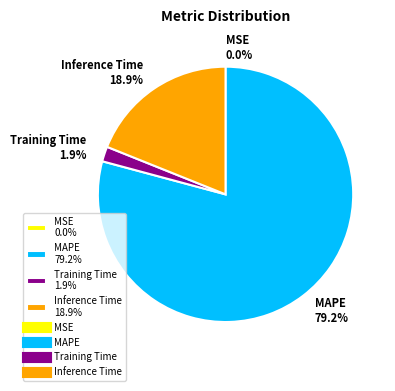

What percentage is NOT represented by Training Time 1.9%?

98.1%